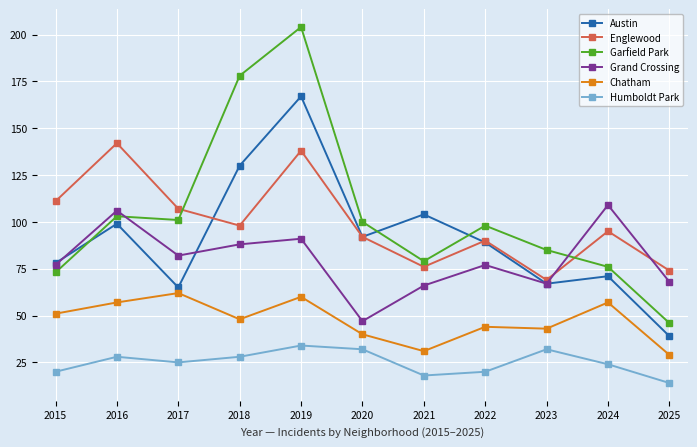

Is the value of Englewood at 2021 greater than the value of Grand Crossing at 2020?

Yes